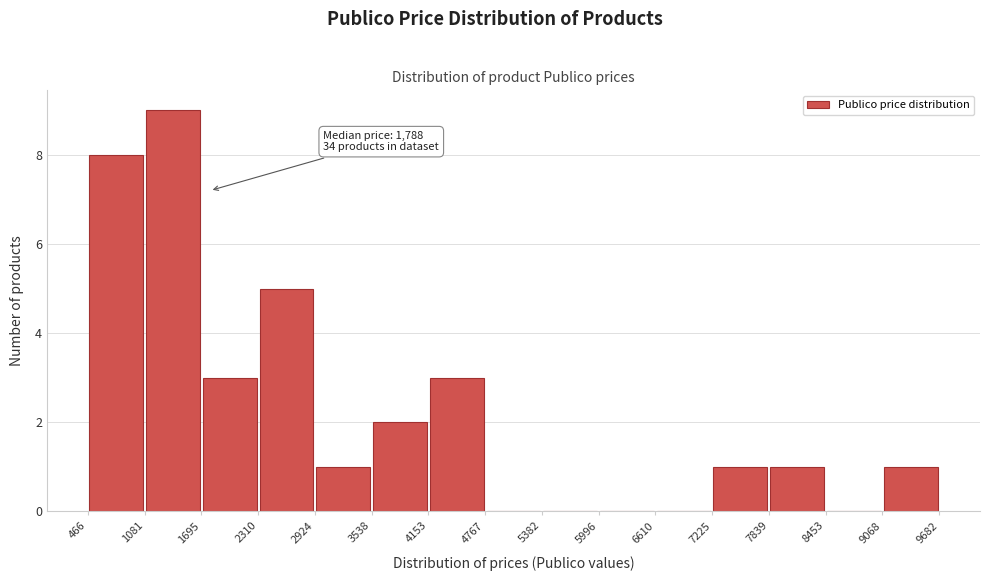

Over which range of the x-axis is the bar tallest?

1081 to 1695